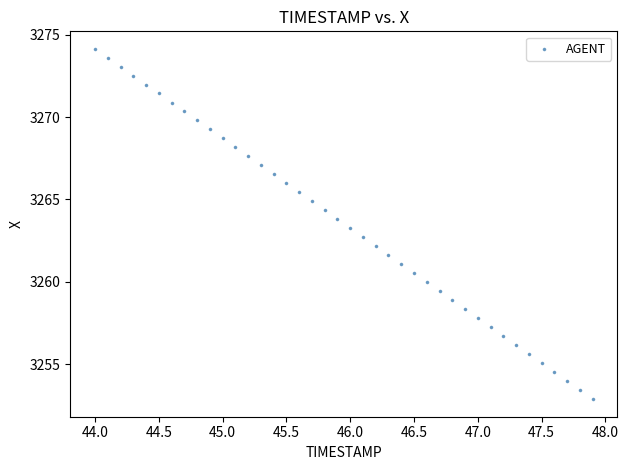

What is the range of X values (max minus min)?

3.9